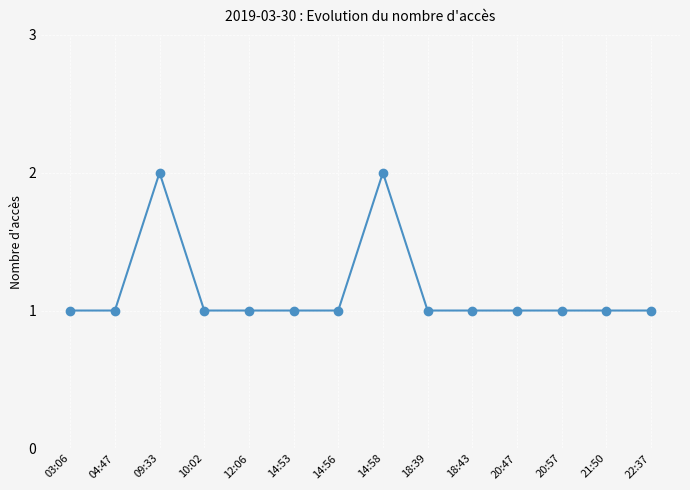

What is the ratio of the value at 18:43 to the value at 22:37?

1.0